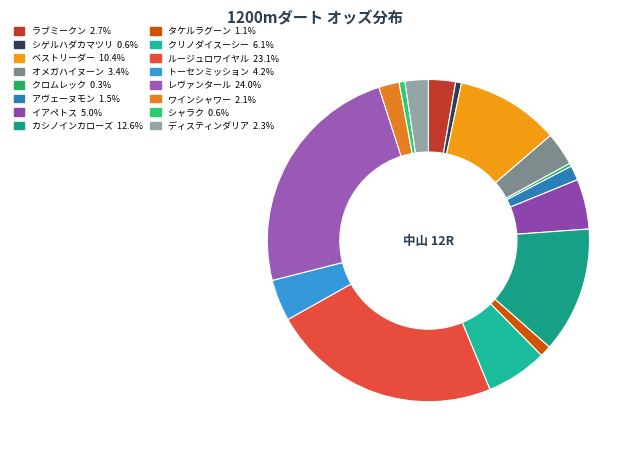

What percentage is the シャラク slice, to the nearest percent?

1%